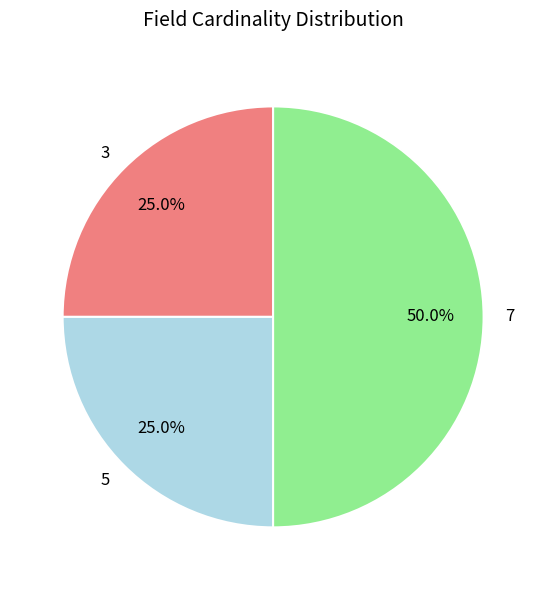

Combined, do 3 and 7 account for over 50%?

Yes